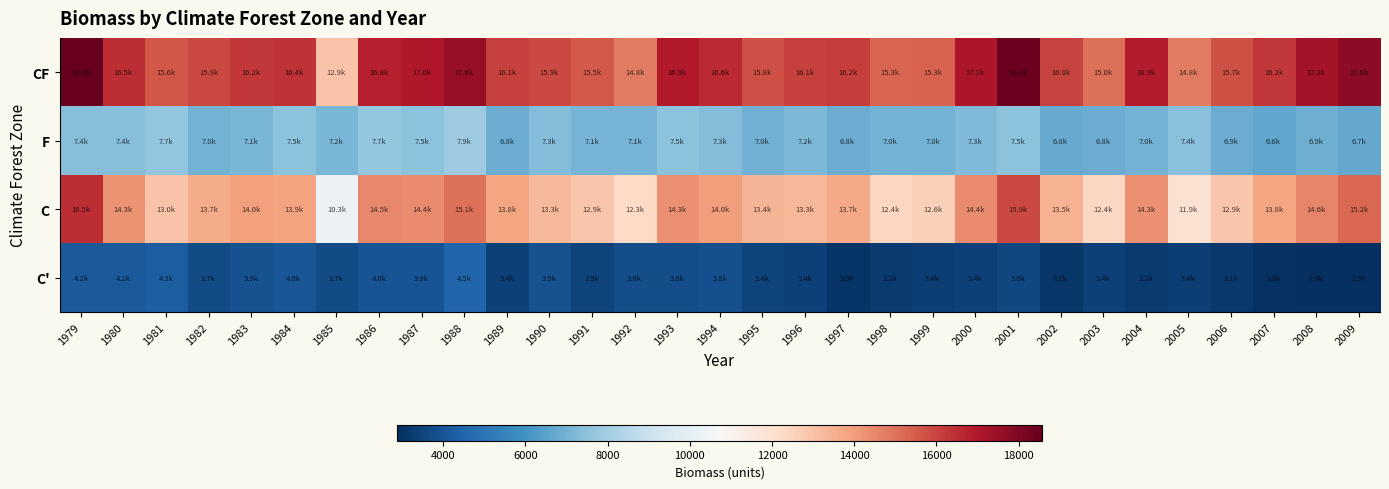

At how many categories does at least one series exceed 12361?

31